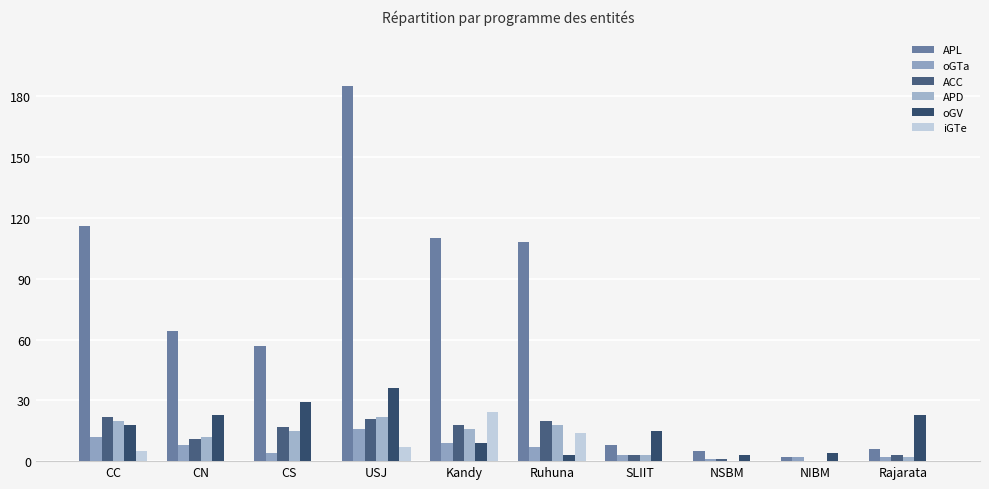

The APD series shows 21 at CS. True or false?

False